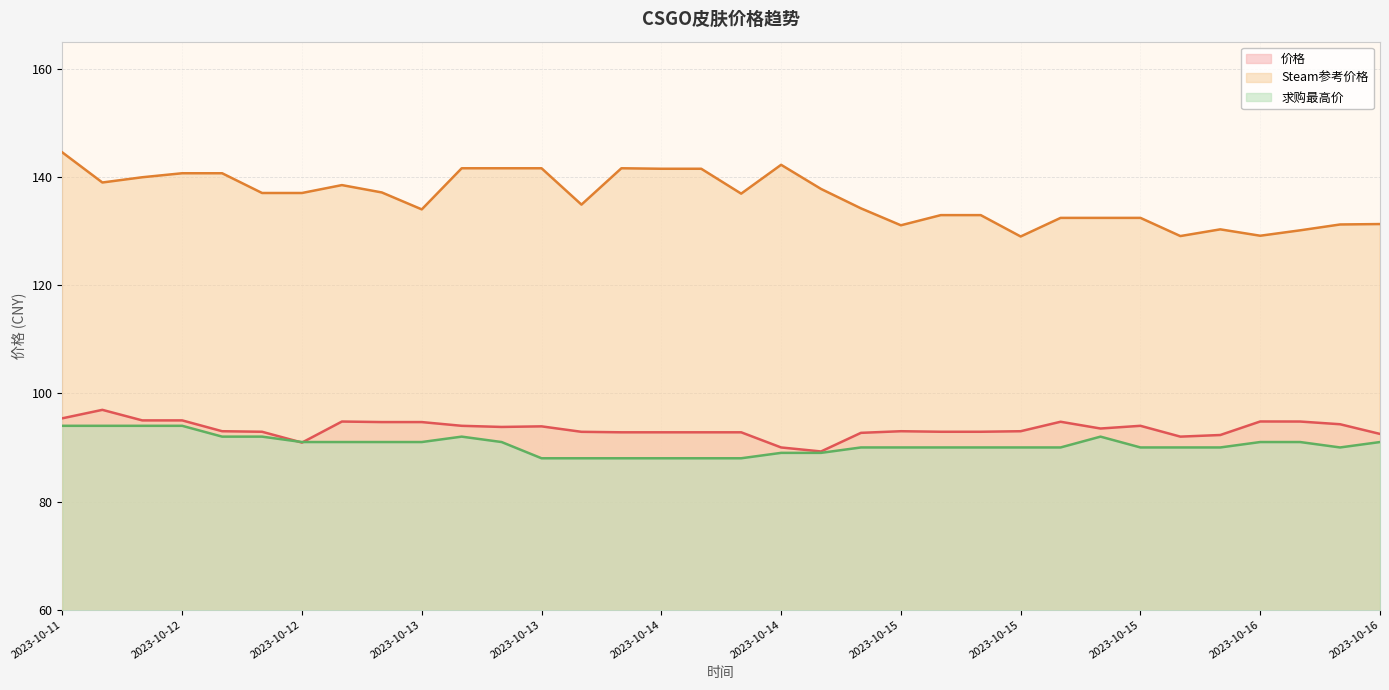

What are all the series names shown in the legend?

价格, Steam参考价格, 求购最高价